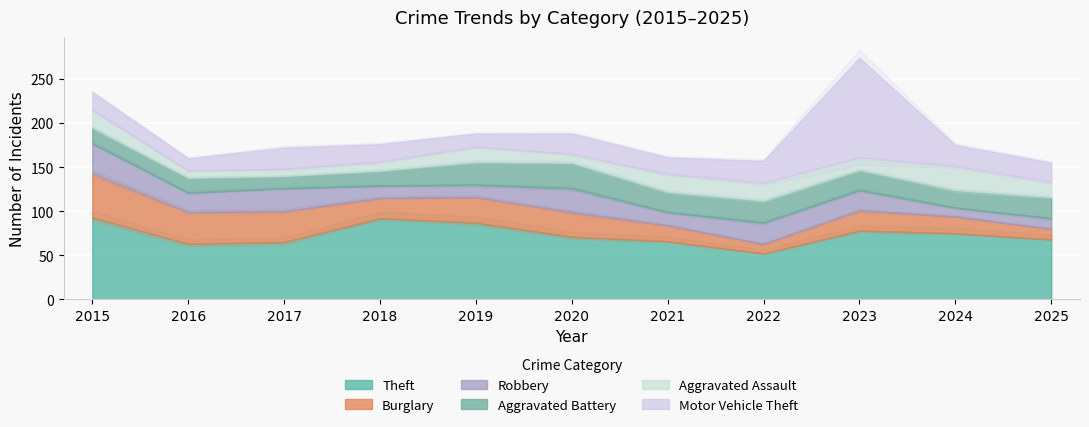

What is the highest value of the Motor Vehicle Theft series?

113